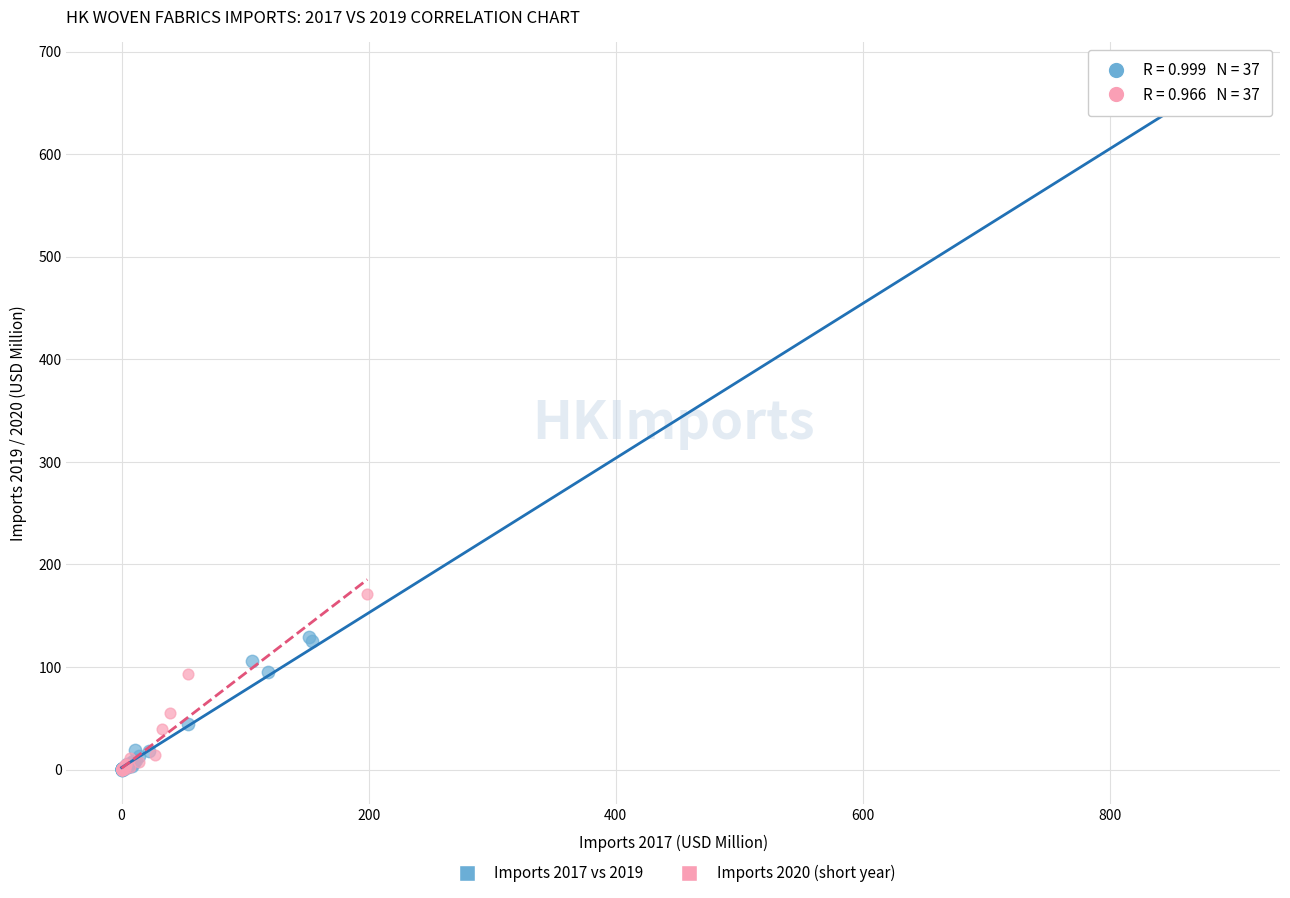

Which series contains the highest Y value?

Imports 2017 vs 2019